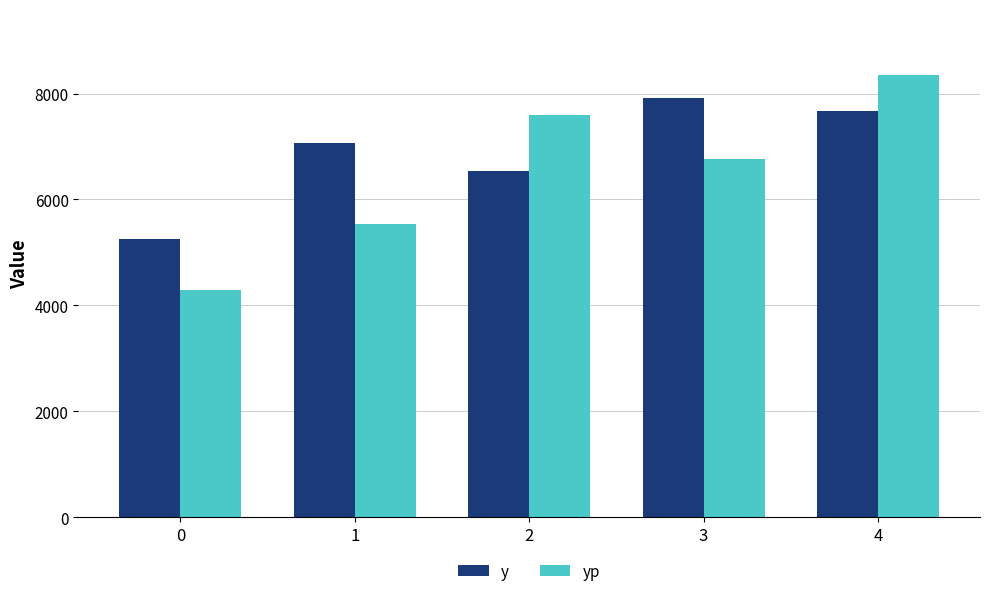

What is the minimum value shown in the chart?

4289.8